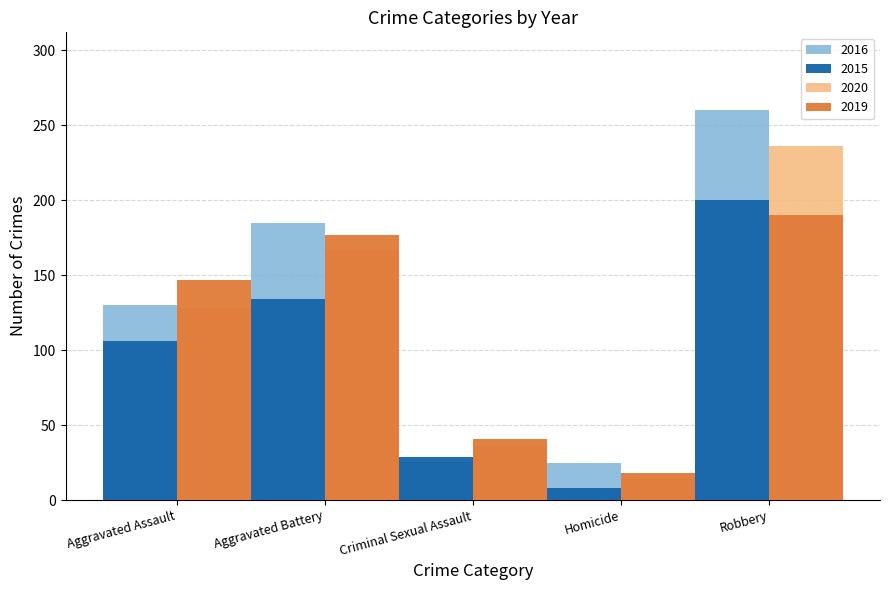

The value of 2016 at Aggravated Assault is 130. True or false?

True